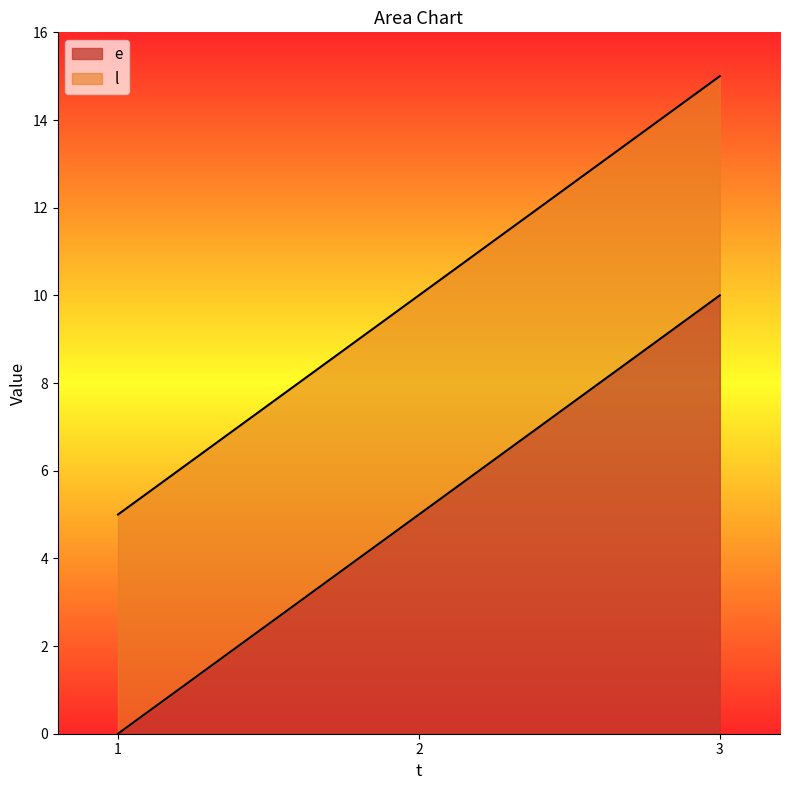

Read the l value at 1, to the nearest 5.

5